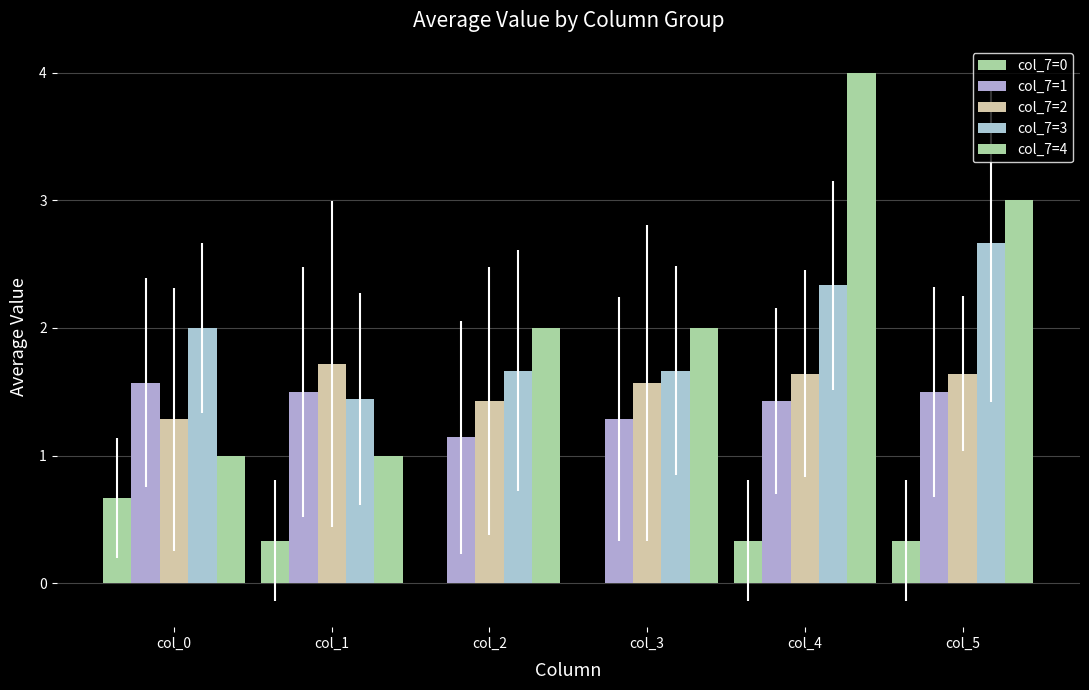

What is the average value of the col_7=4 series?

2.2